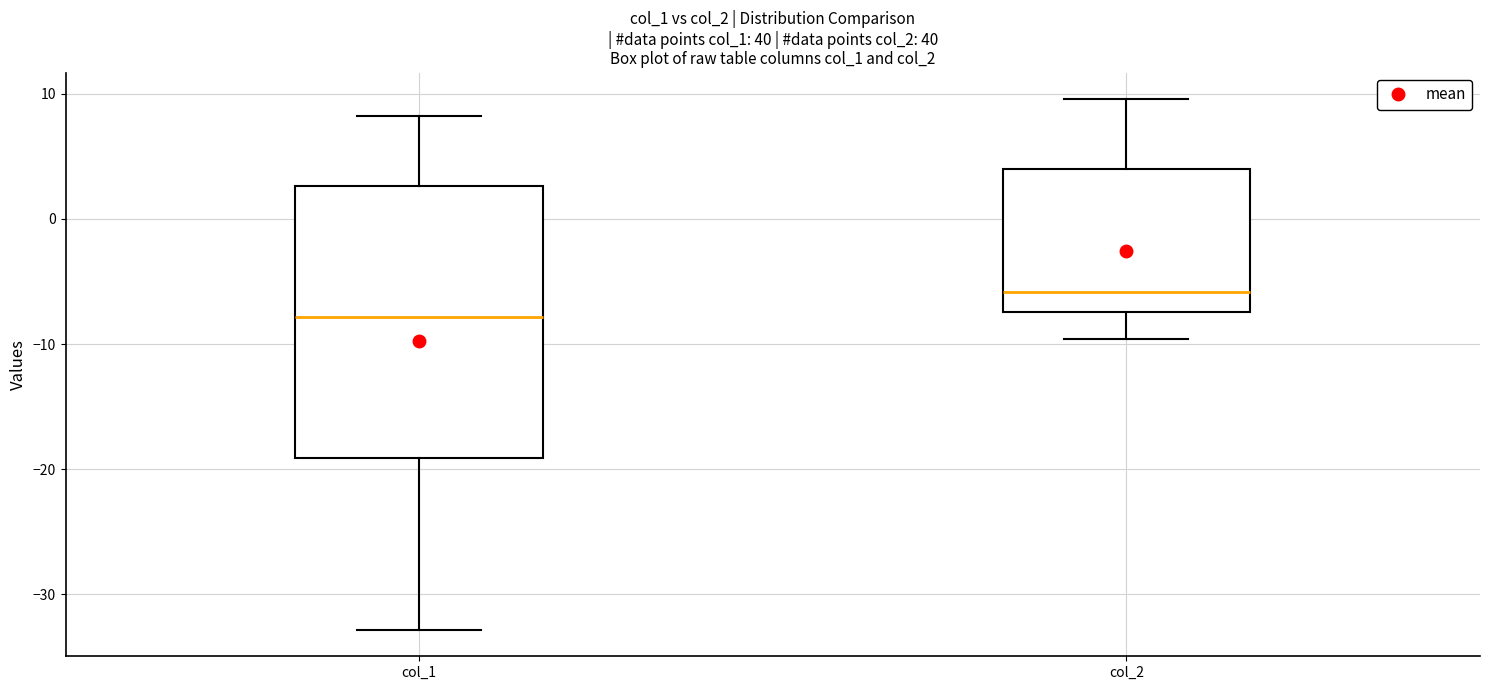

Which box is the tallest, from its lower edge to its upper edge?

col_1